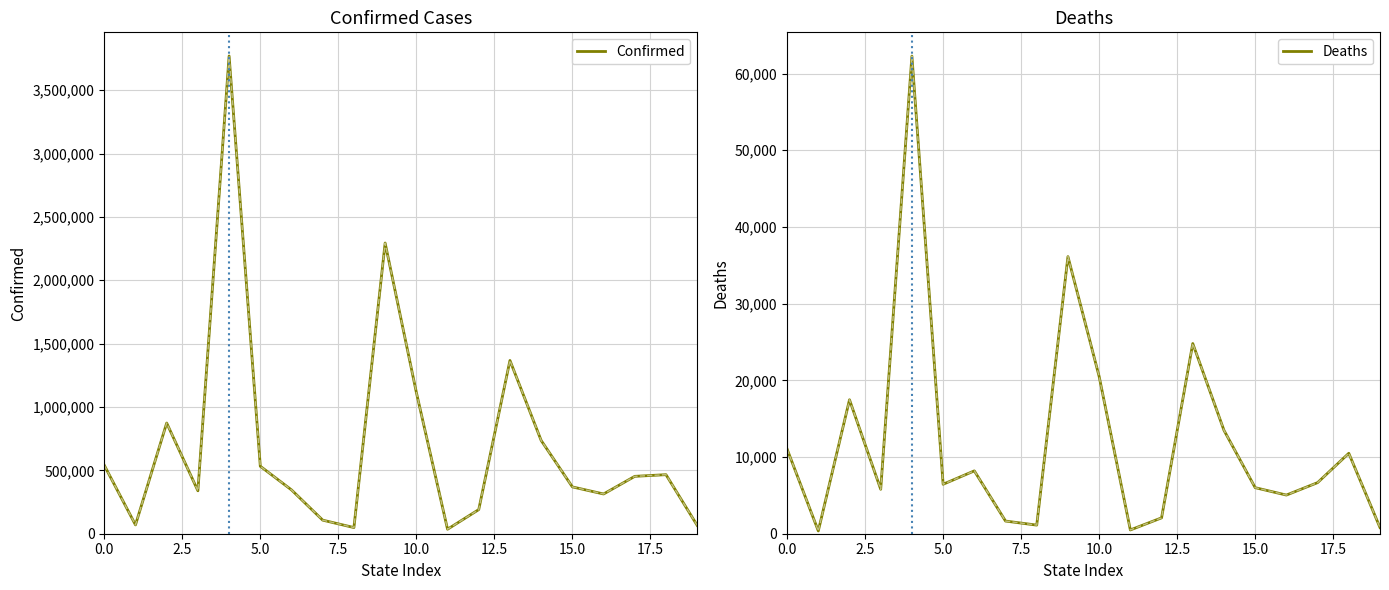

What is the label of the 9th point from the right?

11